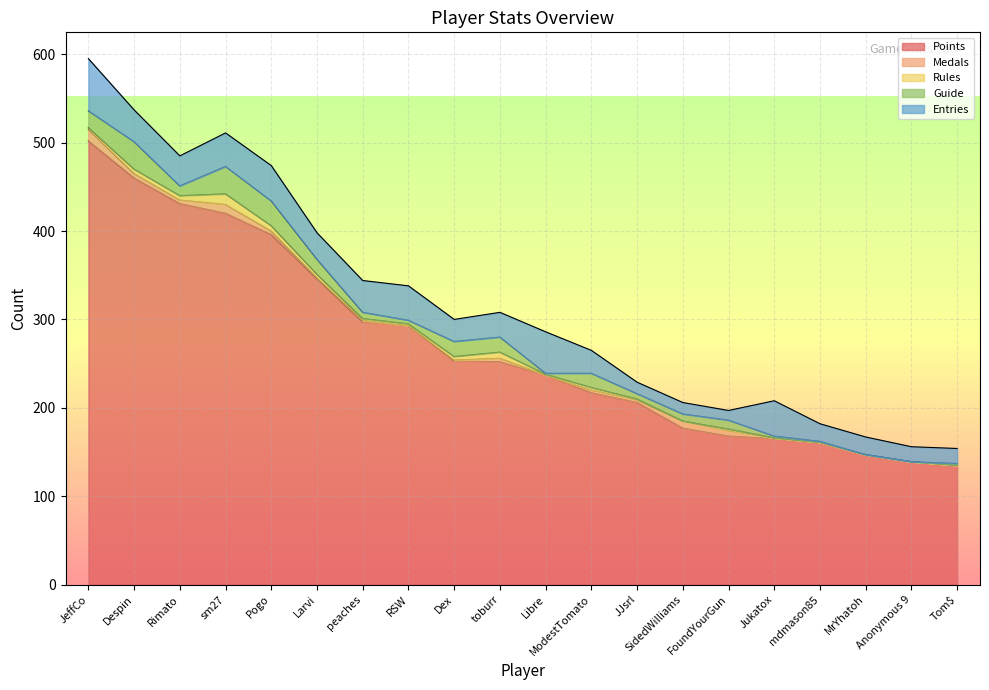

At which label is Medals closest to 6?

FoundYourGun